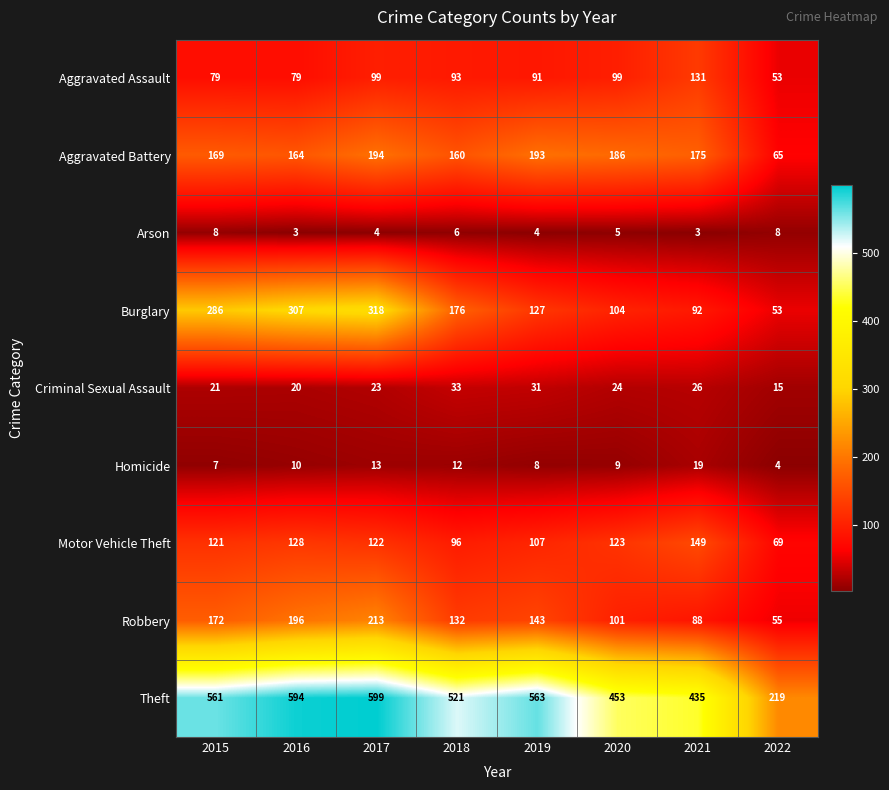

What is the lowest value of the Homicide series?

4